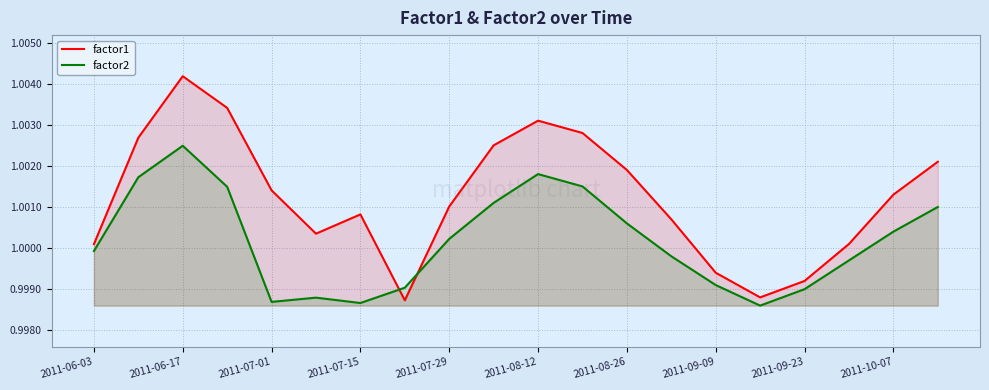

How many times do factor1 and factor2 cross each other?

2